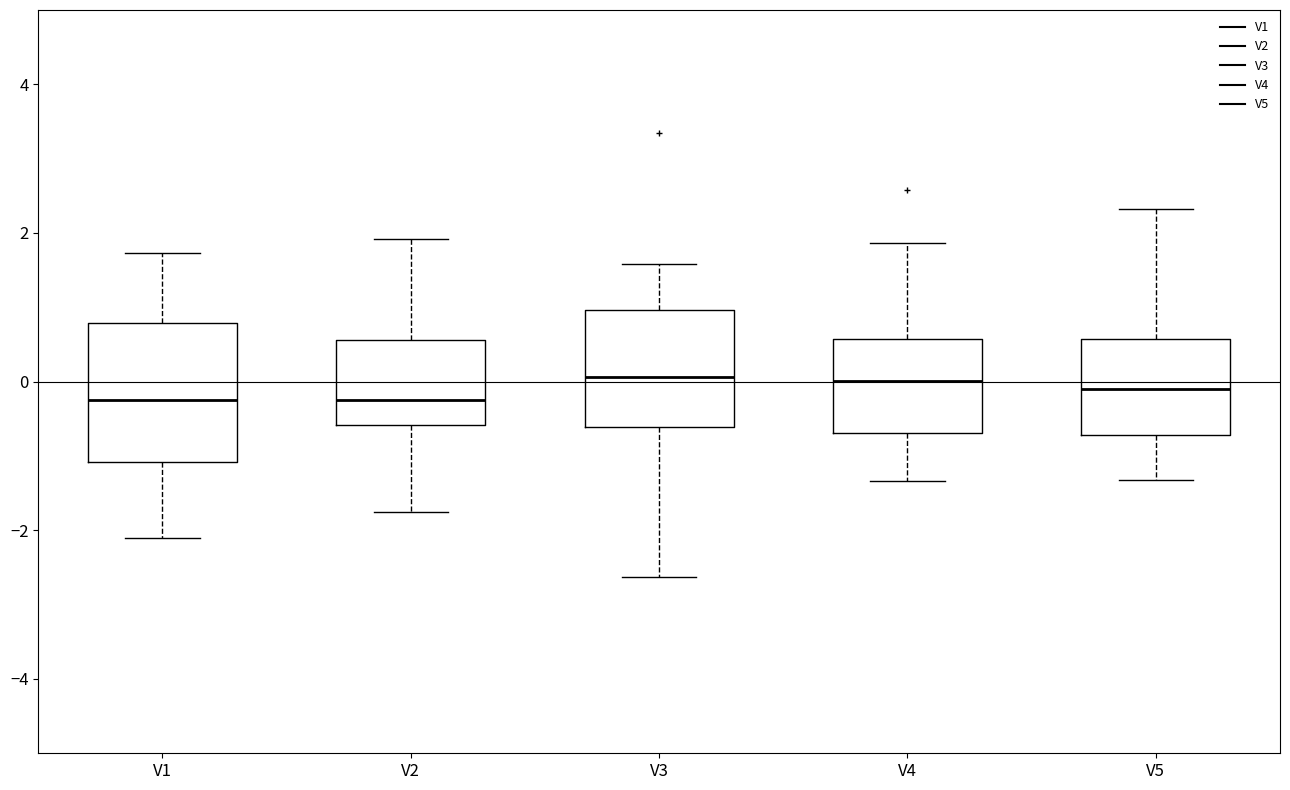

Reading left to right, read every box against the y-axis: the position of its median line, the range the box covers, and the ends of its whiskers. The values are not printed on the chart, so give them approximately, as read against the axis.

V1: median -0.2, box -1.0 to 0.8, whiskers -2.2 to 1.8
V2: median -0.2, box -0.6 to 0.6, whiskers -1.8 to 2.0
V3: median 0.0, box -0.6 to 1.0, whiskers -2.6 to 1.6
V4: median 0.0, box -0.6 to 0.6, whiskers -1.4 to 1.8
V5: median -0.2, box -0.8 to 0.6, whiskers -1.4 to 2.4